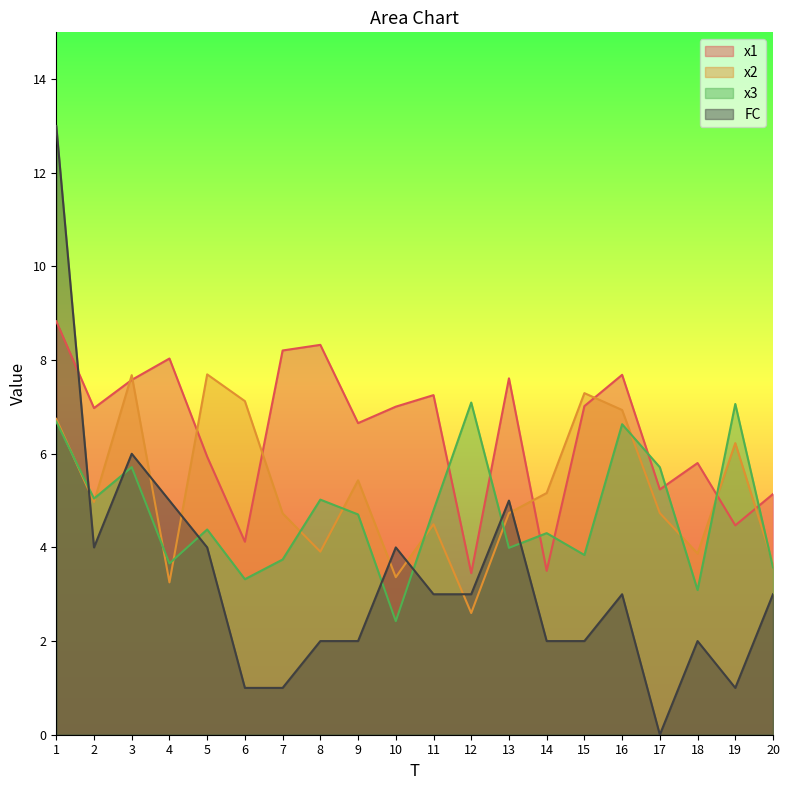

How many times do x1 and FC cross each other?

1